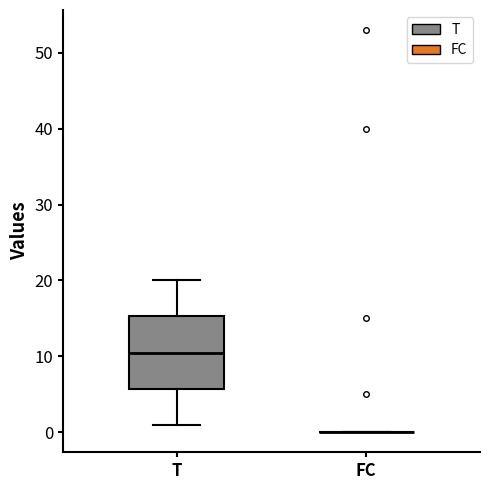

Reading left to right, transcribe this box plot: for each box, give where its median line is, the range the box spans, and where its two whiskers end, as read against the y-axis. The values are not printed on the chart, so give them approximately, as read against the axis.

T: median 11, box 6 to 15, whiskers 1 to 20
FC: box collapsed to a line at 0, whiskers 0 to 0